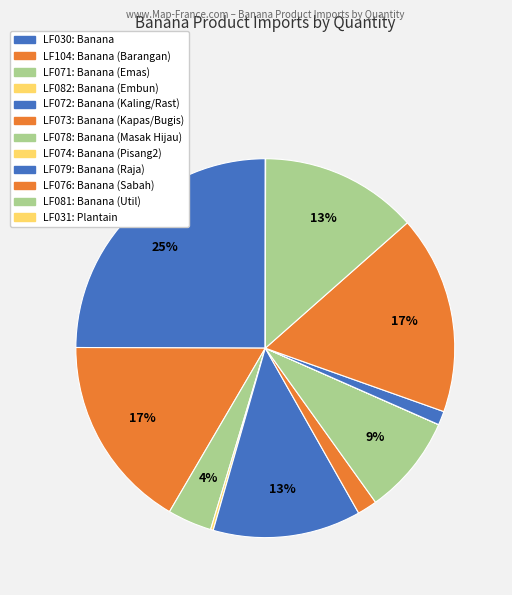

How many slices are in this pie chart?

12